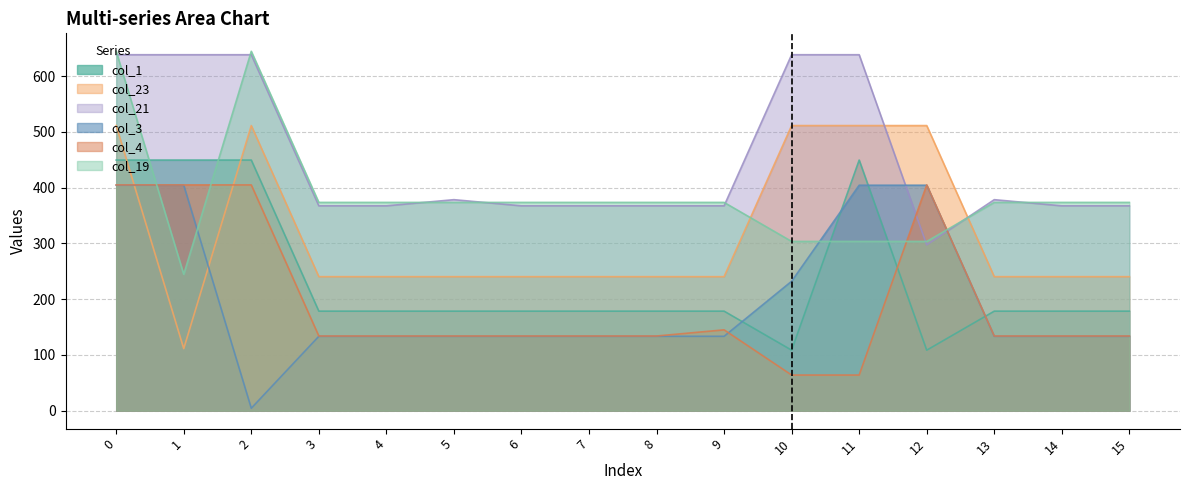

Which series has the largest total across all categories?

col_21